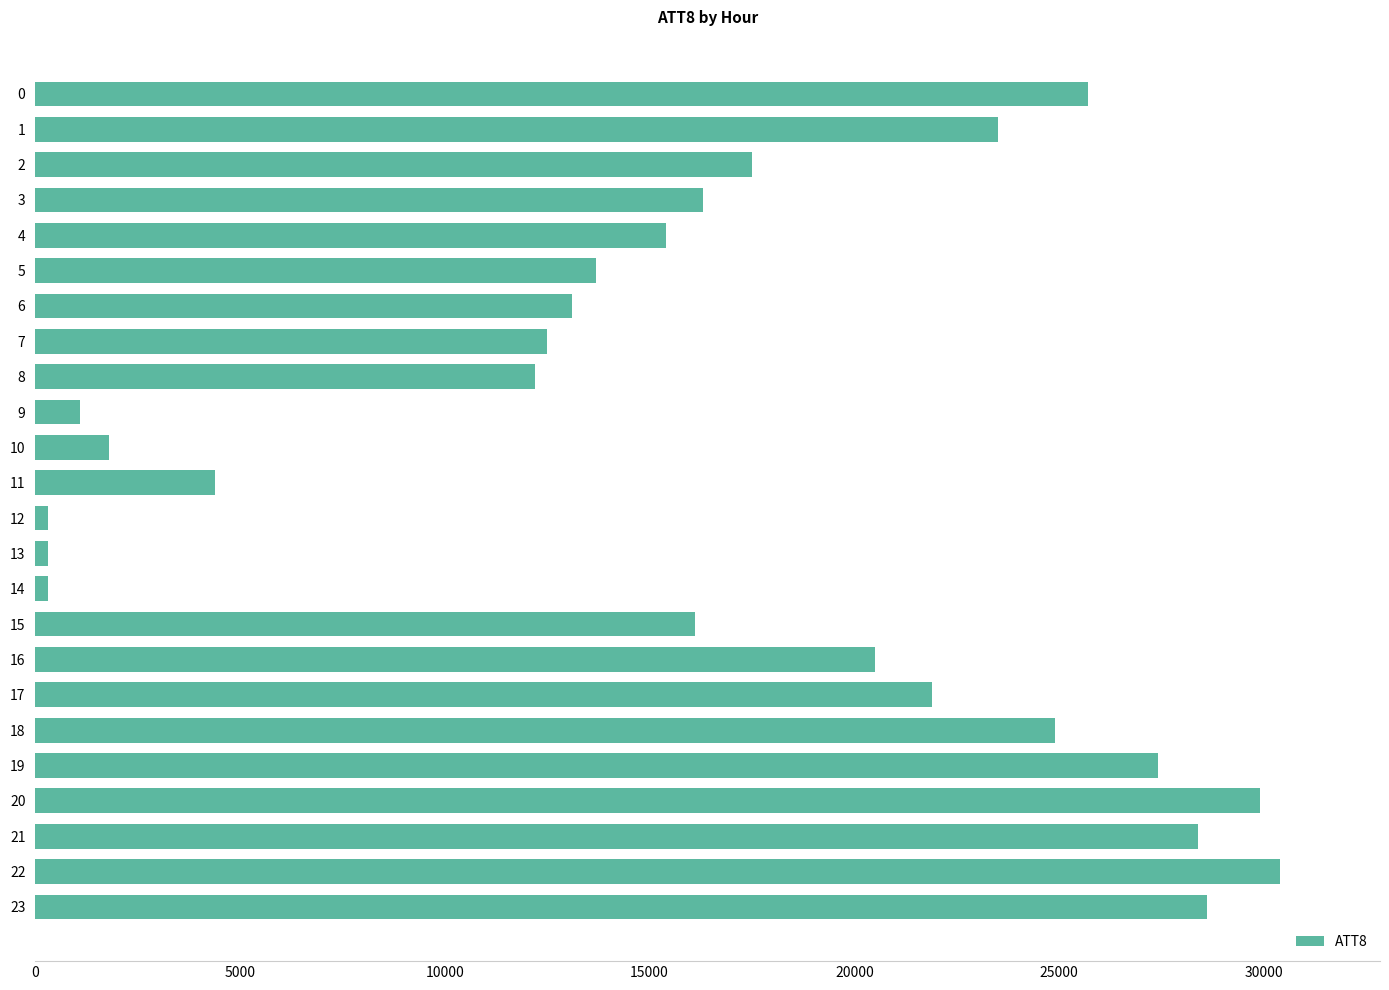

Reading top to bottom, list all the values displayed in this chart.

25700	23500	17500	16300	15400	13700	13100	12500	12200	1100	1800	4400	300	300	300	16100	20500	21900	24900	27400	29900	28400	30400	28600